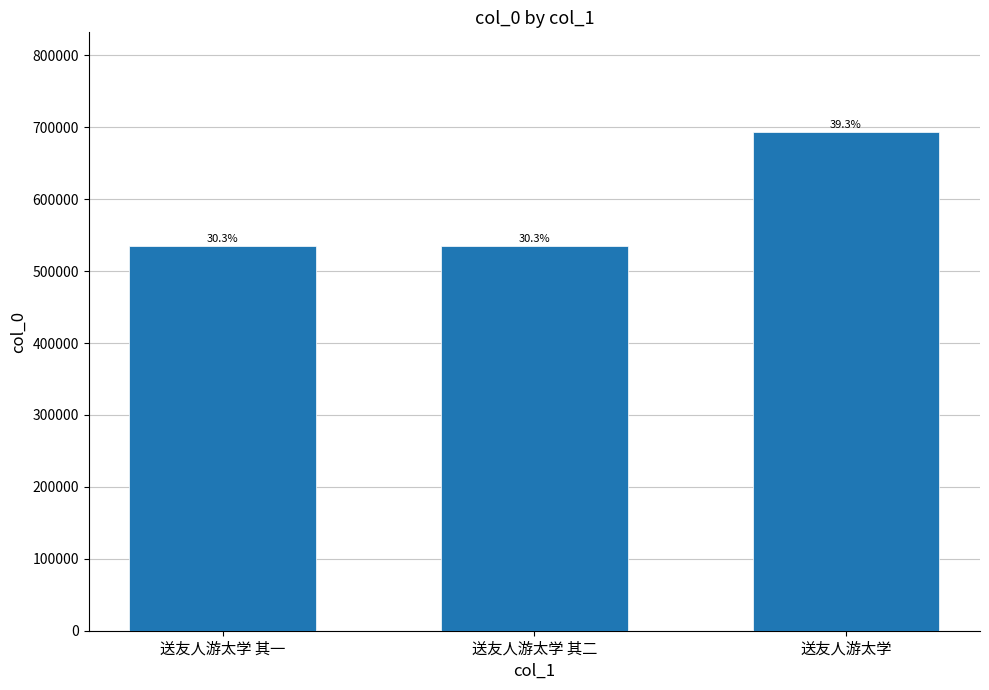

How many bars are there in total?

3